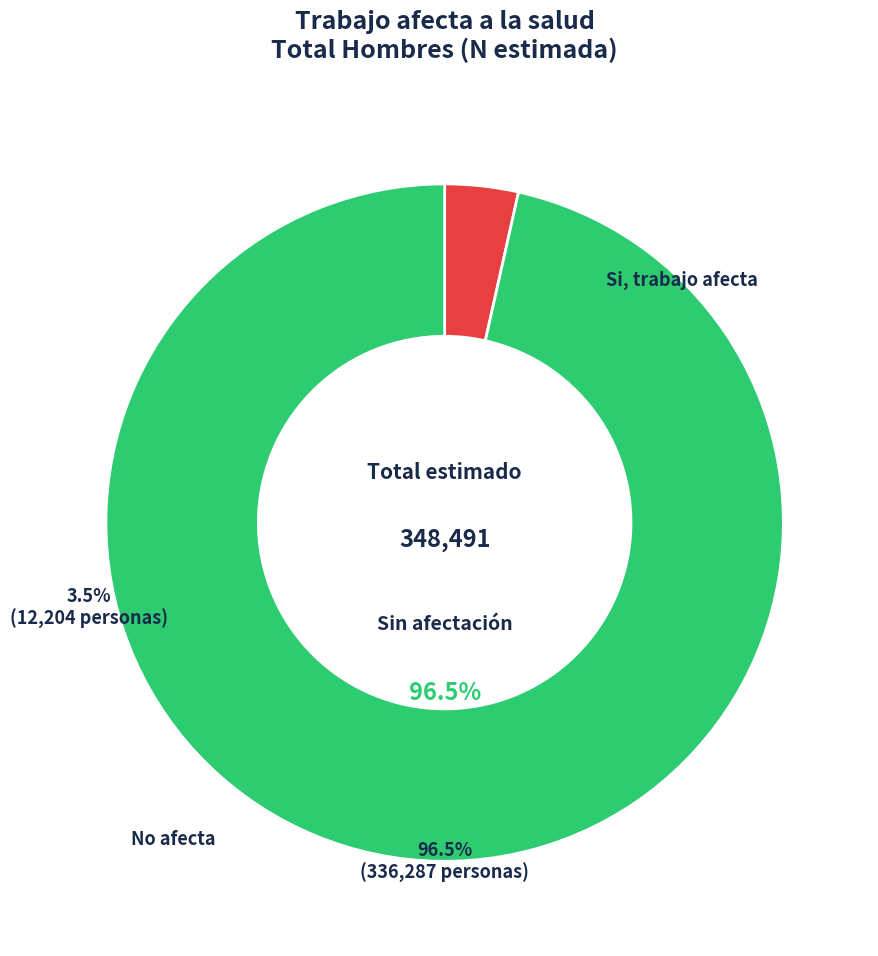

Is there any slice that represents more than half of the pie?

Yes